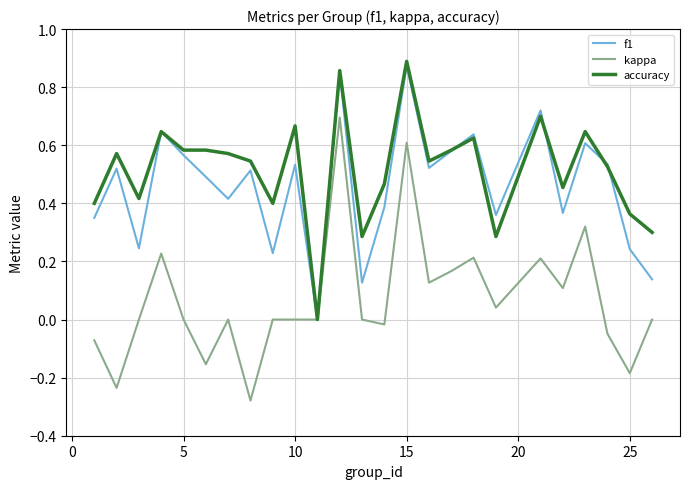

Which series has the largest total across all categories?

accuracy